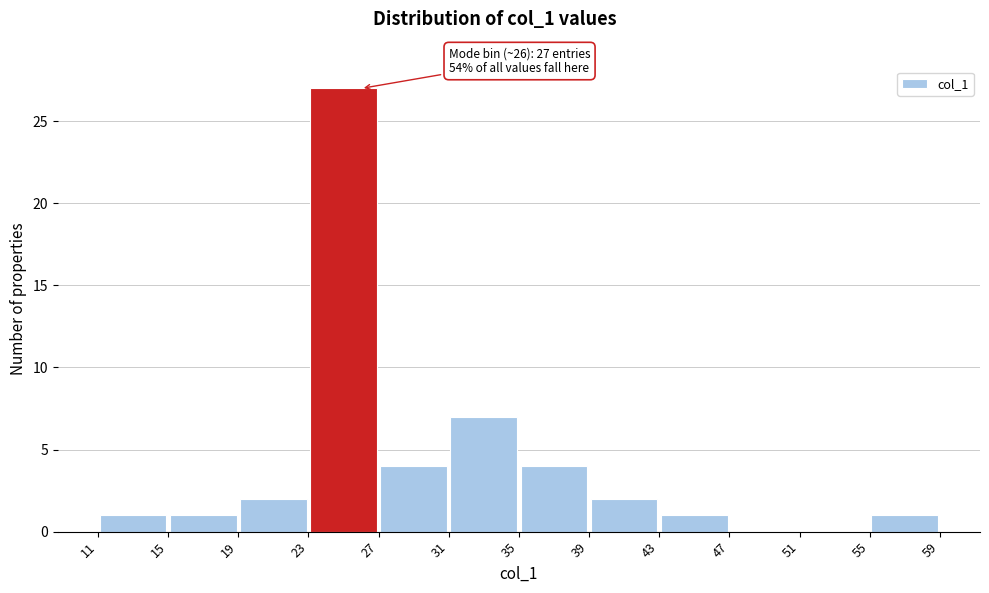

Over which range of the x-axis is the bar tallest?

23 to 27